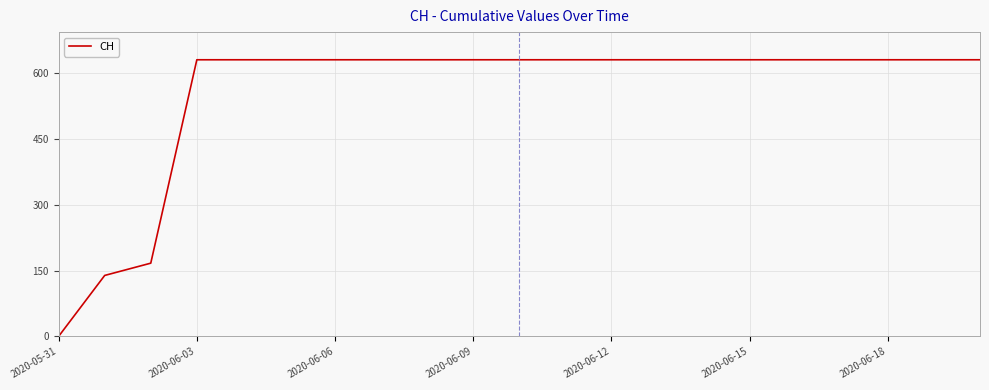

How many lines are shown in the chart?

1